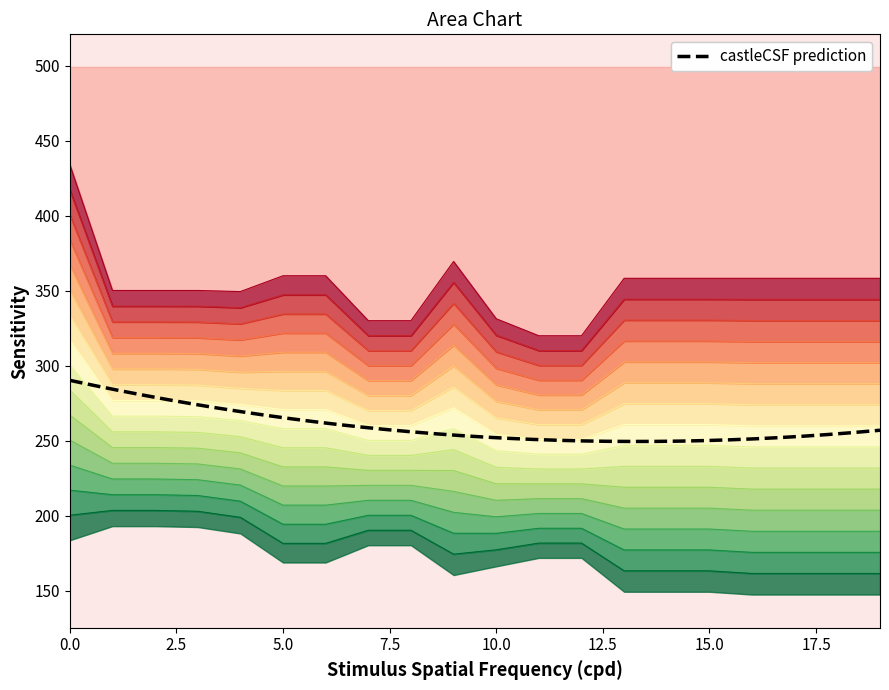

Reading right to left, what are all the values shown in this chart?

Row 1: 19=161.7	18=161.7	17=161.7	16=161.7	15=163.4	14=163.4	13=163.4	12=181.9	11=181.9	10=177.4	9=174.5	8=190.5	7=190.5	6=181.7	5=181.7	4=199.1	3=203.1	2=203.7	1=203.7	0=200.5
Row 2: 19=358.3	18=358.3	17=358.3	16=358.3	15=358.3	14=358.3	13=358.3	12=320.0	11=320.0	10=331.4	9=369.5	8=330.1	7=330.1	6=360.0	5=360.0	4=349.5	3=350.2	2=350.2	1=350.2	0=434.1